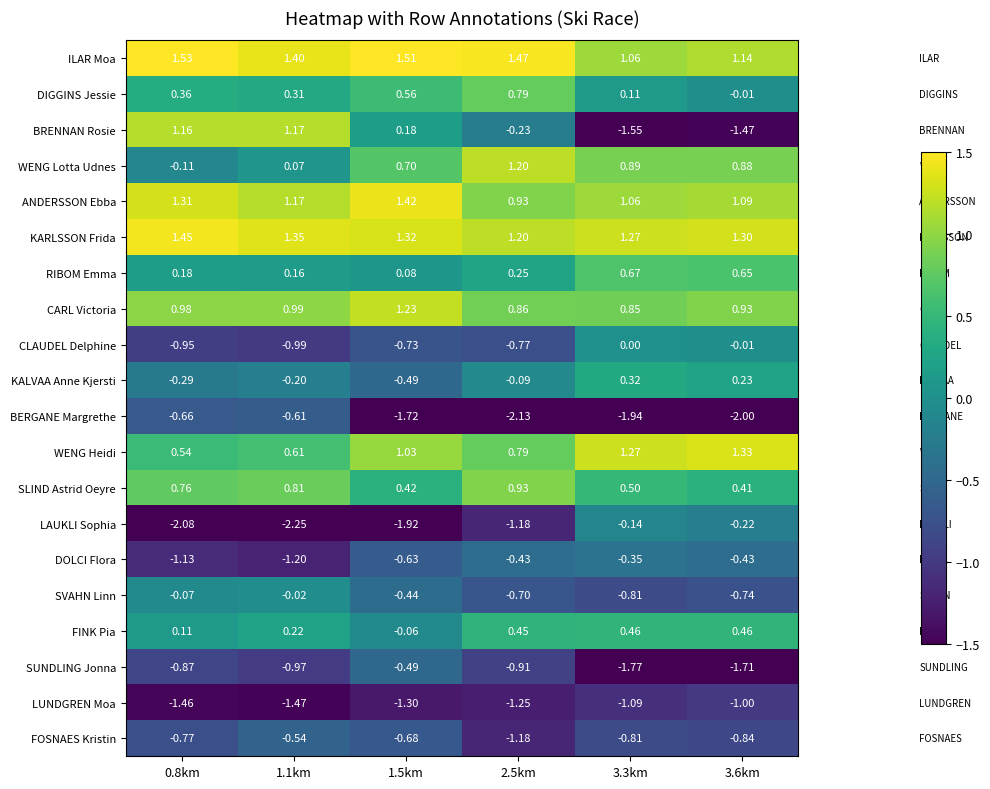

At which category is the sum across all series the highest?

1.1km